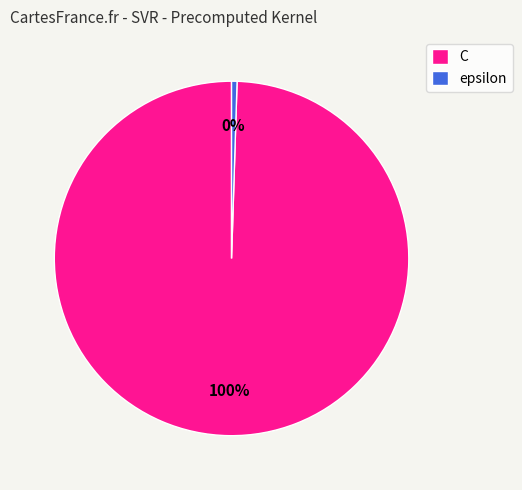

Which category accounts for the majority?

C